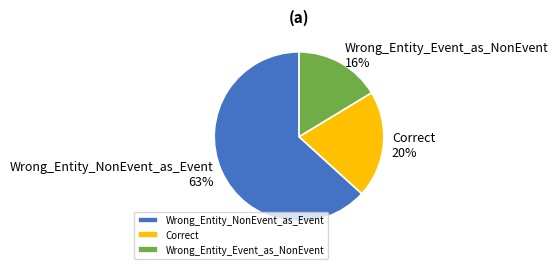

Is it true that Correct is 20% of the pie?

True